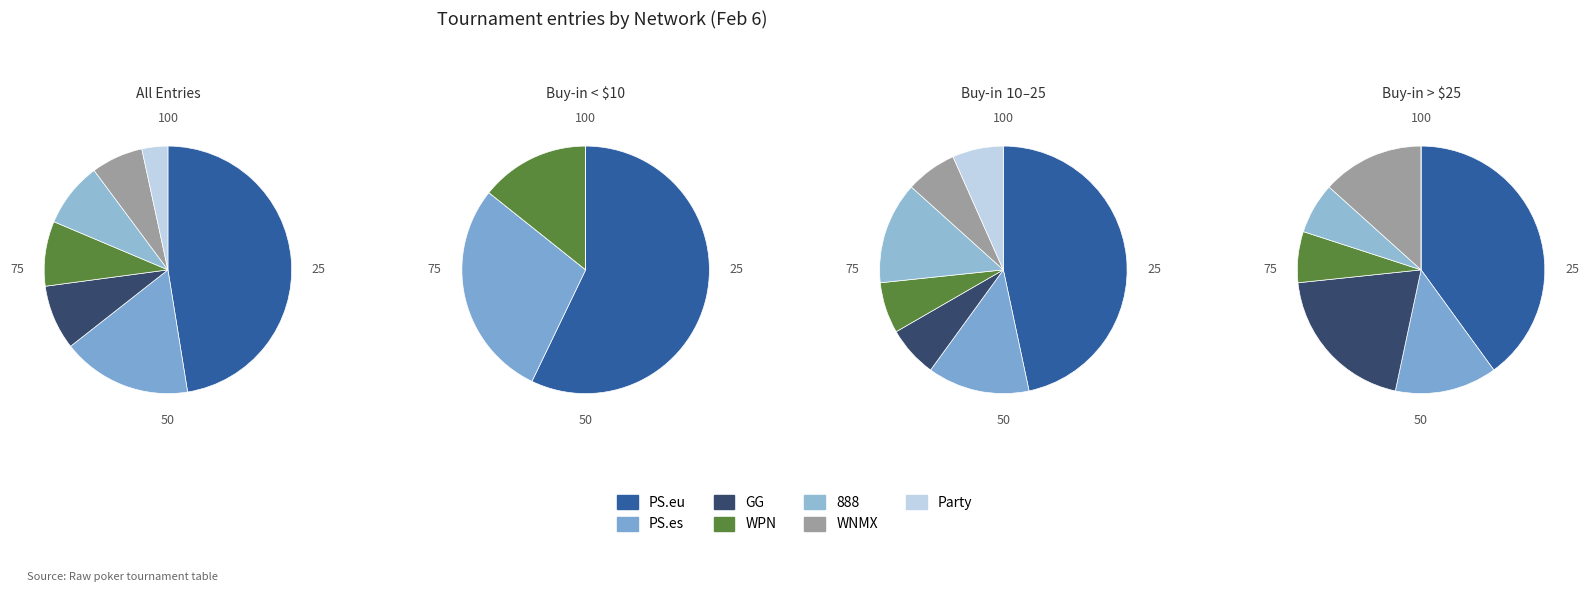

To the nearest percent, what is the combined percentage of PS.es and WPN?

25%